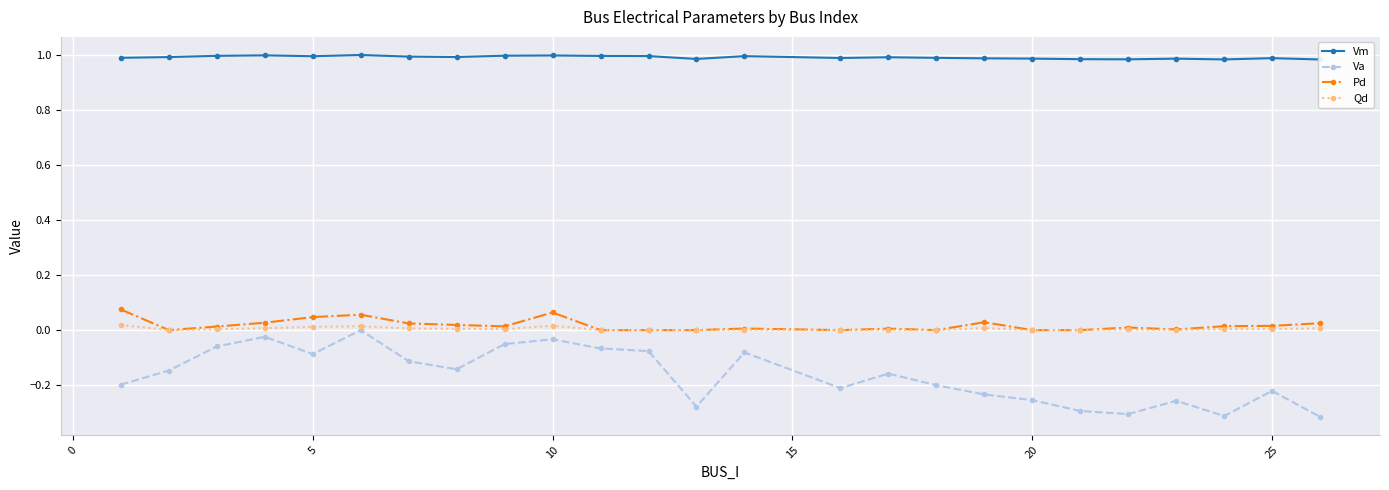

True or false: Vm and Va cross at least once.

False